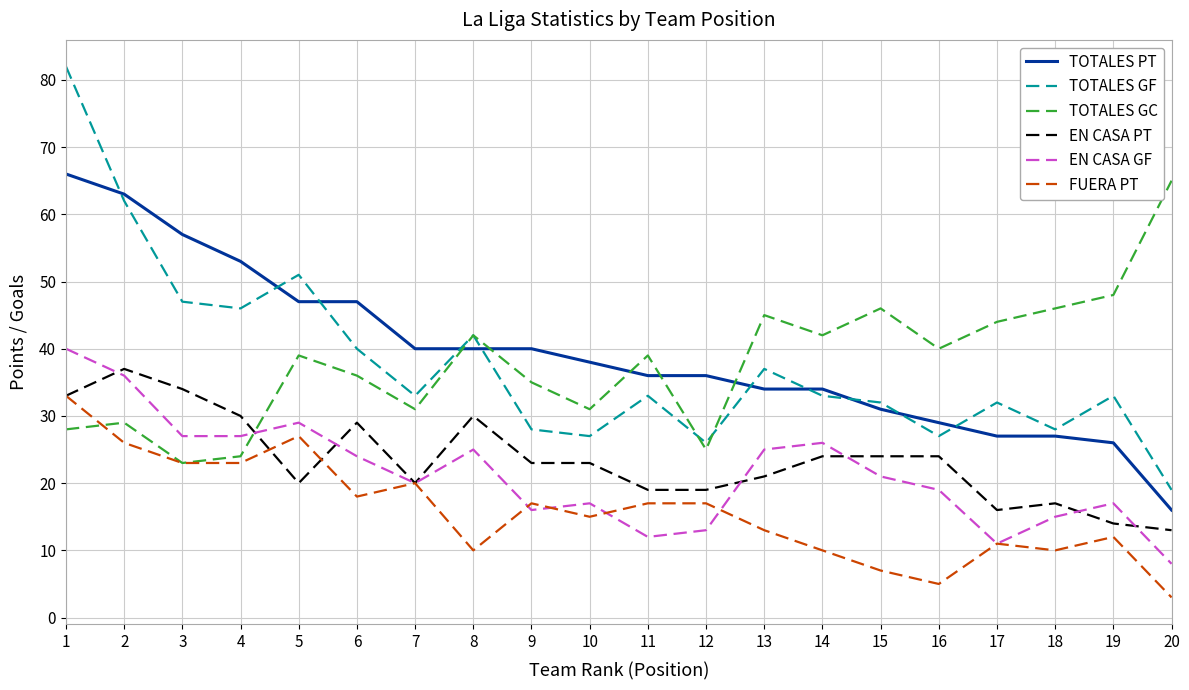

How many values in the EN CASA GF series are below 21?

10